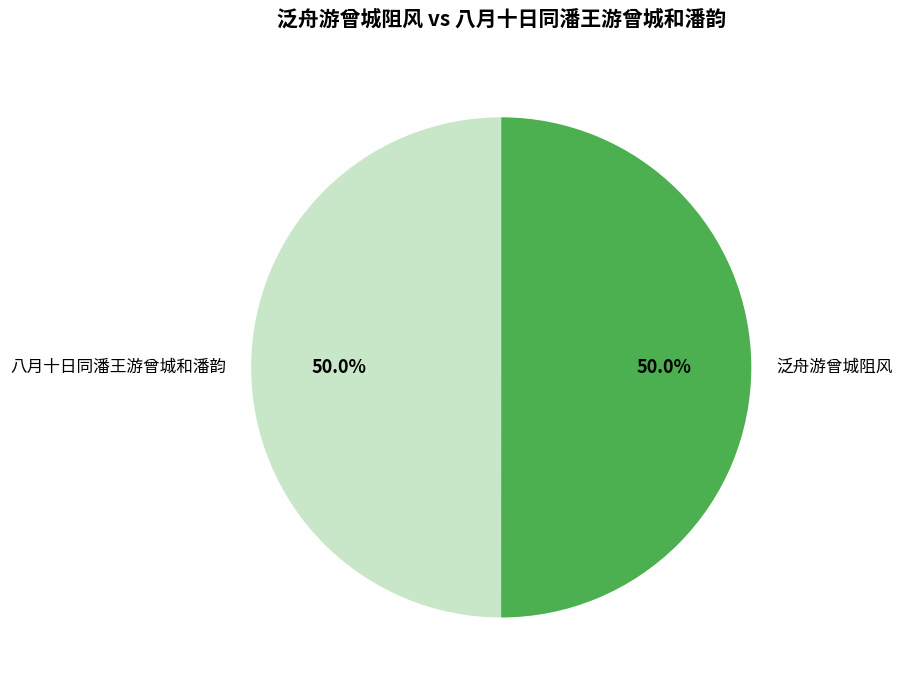

To the nearest percent, what is the average slice percentage?

50%